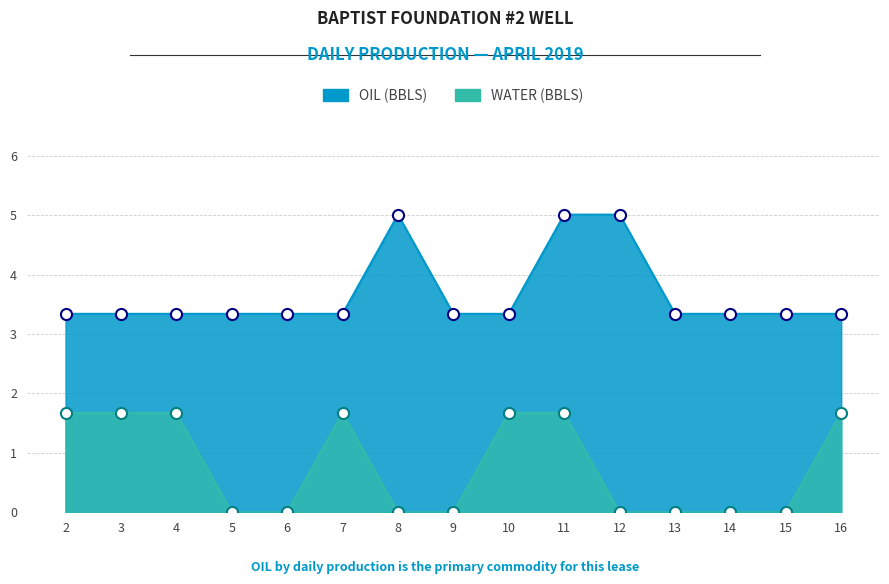

What is the difference between the maximum and minimum values in the WATER (BBLS) series?

1.7